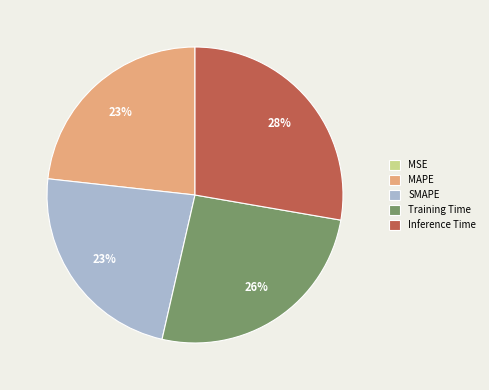

True or false: Inference Time accounts for 28% of the total.

True